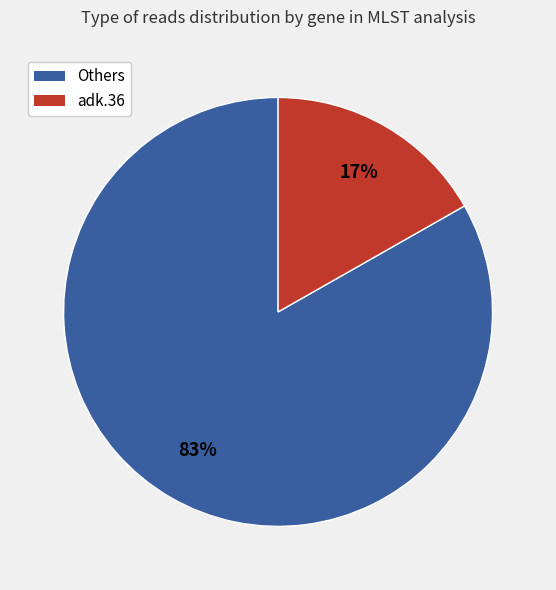

Count the number of slices in the pie.

2